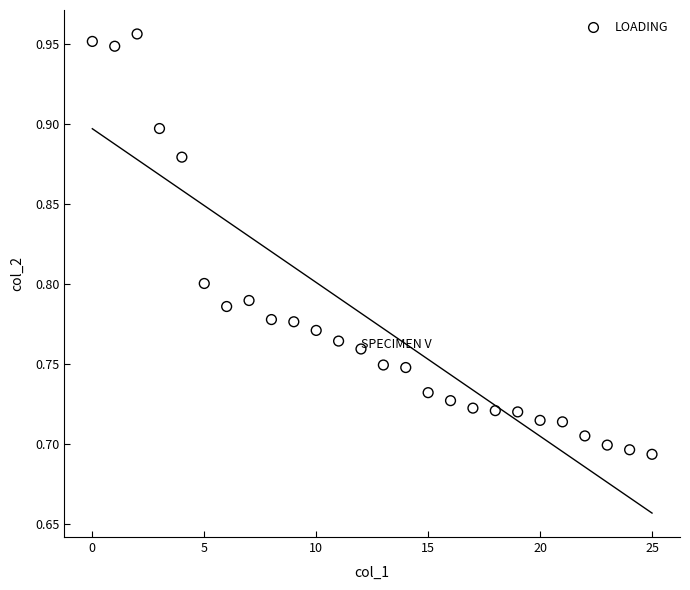

What is the range of Y values (max minus min)?

0.3